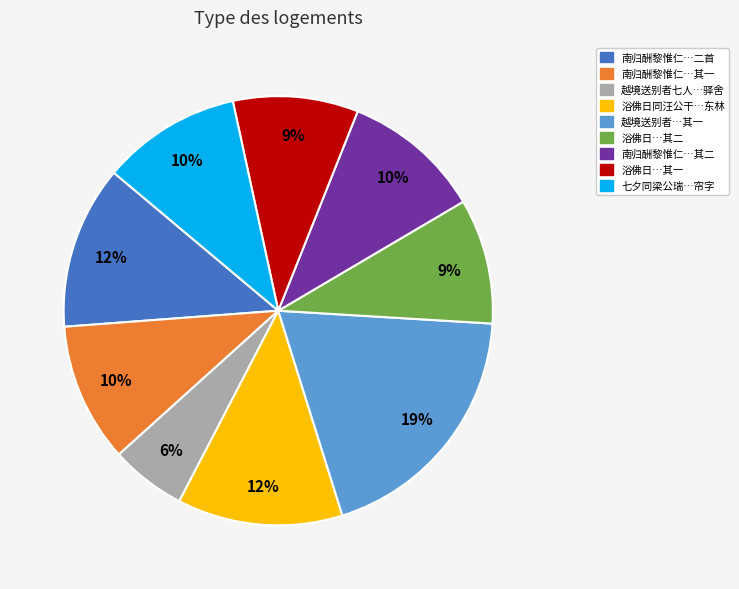

To the nearest percent, what is the average slice percentage?

11%